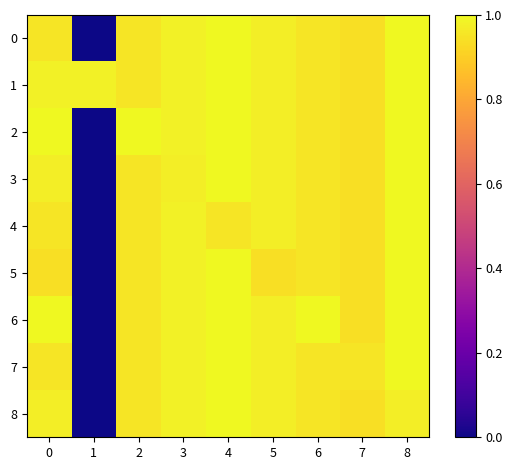

At 5, list the series in order from largest to smallest.

0, 1, 2, 3, 4, 6, 7, 8, 5